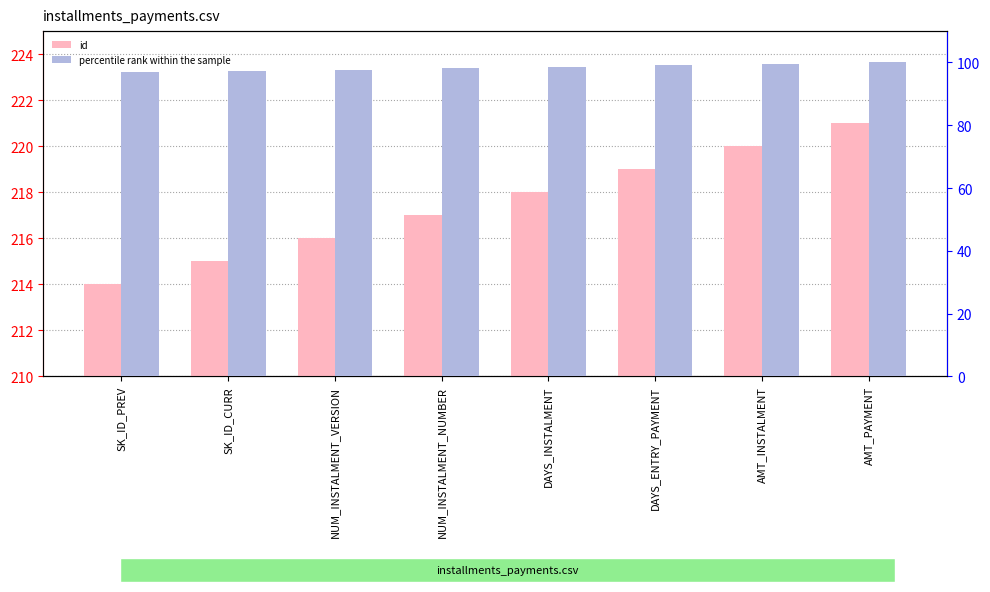

Reading right to left, what are all the values shown in this chart?

id: AMT_PAYMENT=221.0	AMT_INSTALMENT=220.0	DAYS_ENTRY_PAYMENT=219.0	DAYS_INSTALMENT=218.0	NUM_INSTALMENT_NUMBER=217.0	NUM_INSTALMENT_VERSION=216.0	SK_ID_CURR=215.0	SK_ID_PREV=214.0
percentile rank within the sample: AMT_PAYMENT=100.0	AMT_INSTALMENT=99.5	DAYS_ENTRY_PAYMENT=99.1	DAYS_INSTALMENT=98.6	NUM_INSTALMENT_NUMBER=98.2	NUM_INSTALMENT_VERSION=97.7	SK_ID_CURR=97.3	SK_ID_PREV=96.8